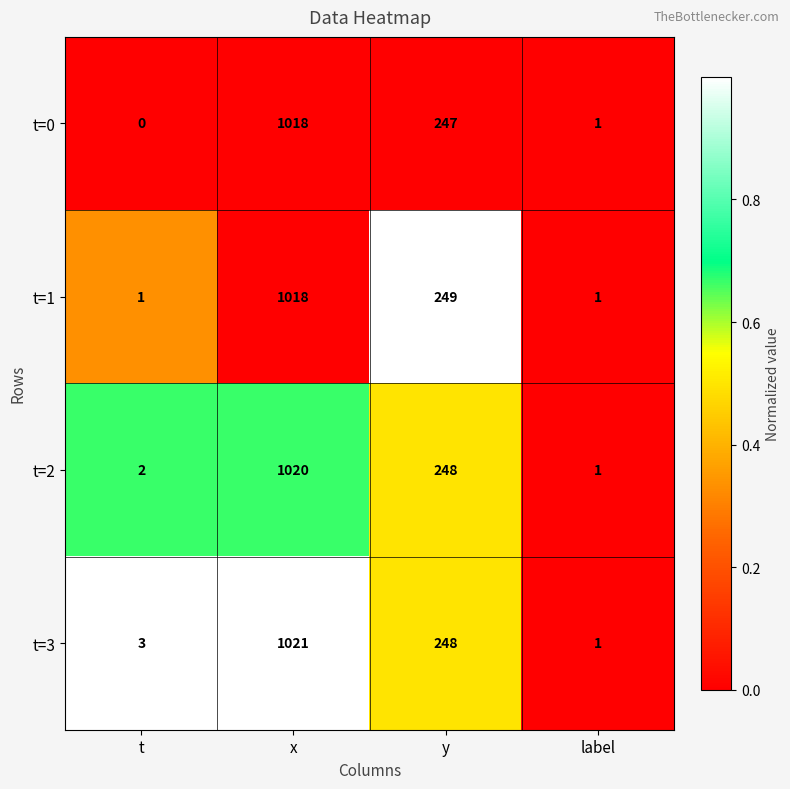

List the series in order of their overall mean, lowest first.

t=0, t=1, t=2, t=3